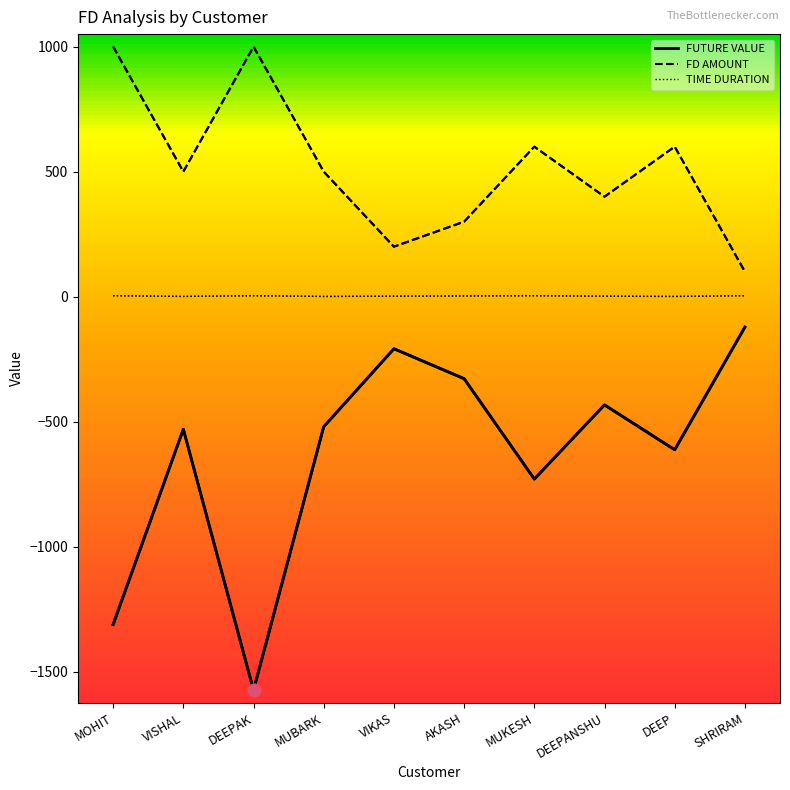

What is the total value across all series at AKASH?

-24.8